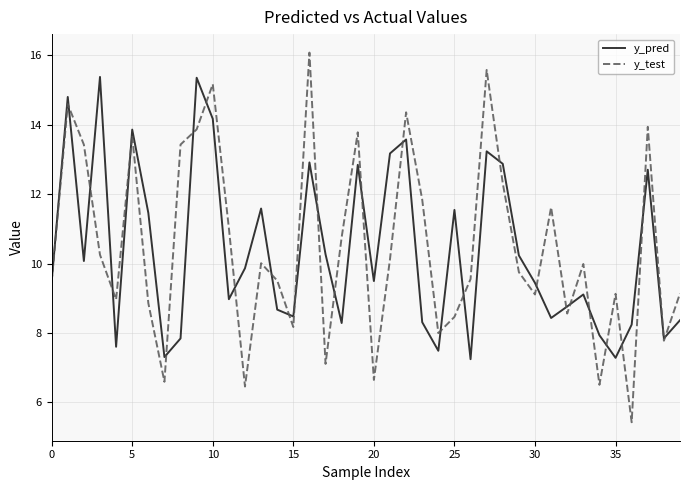

List the series in order of their peak value, highest first.

y_test, y_pred